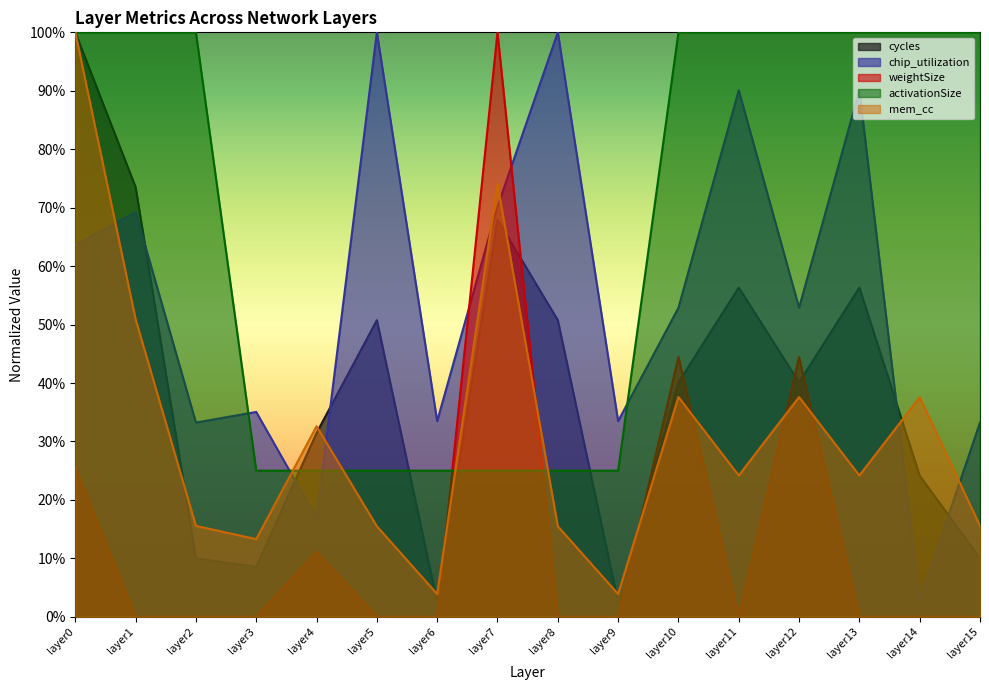

Which label corresponds to the smallest value in the chart?

layer1